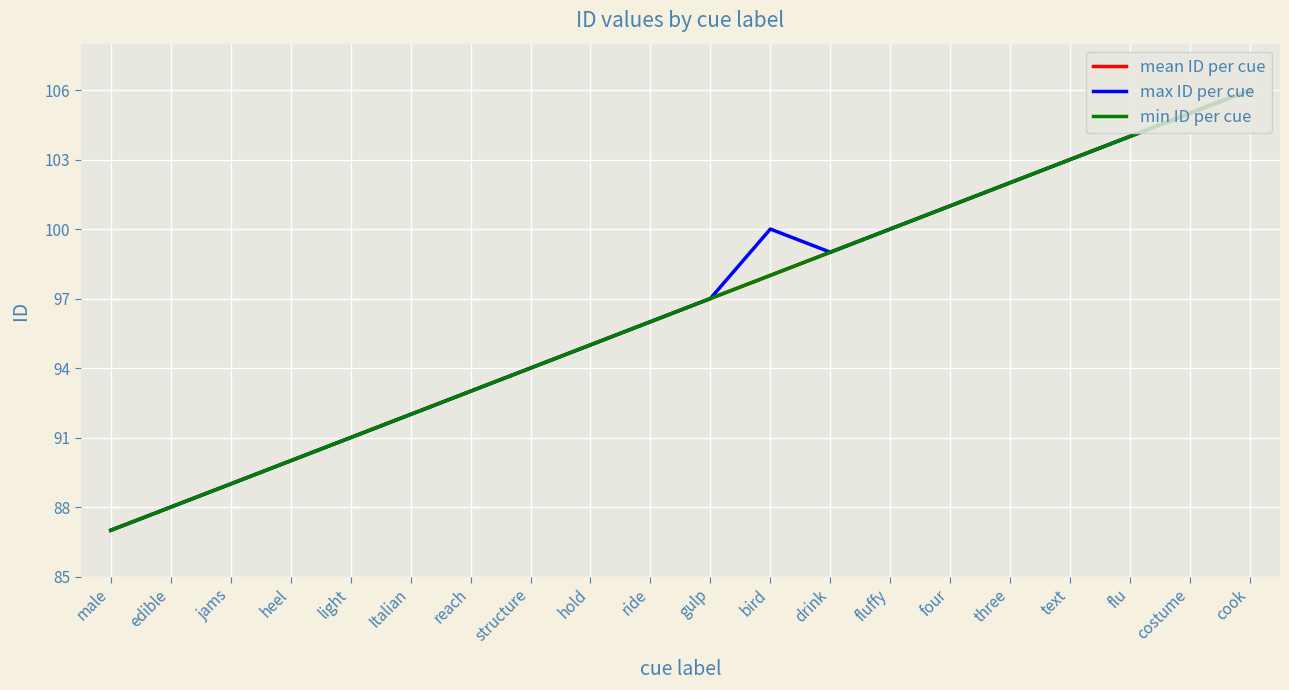

True or false: mean ID per cue and min ID per cue cross at least once.

False